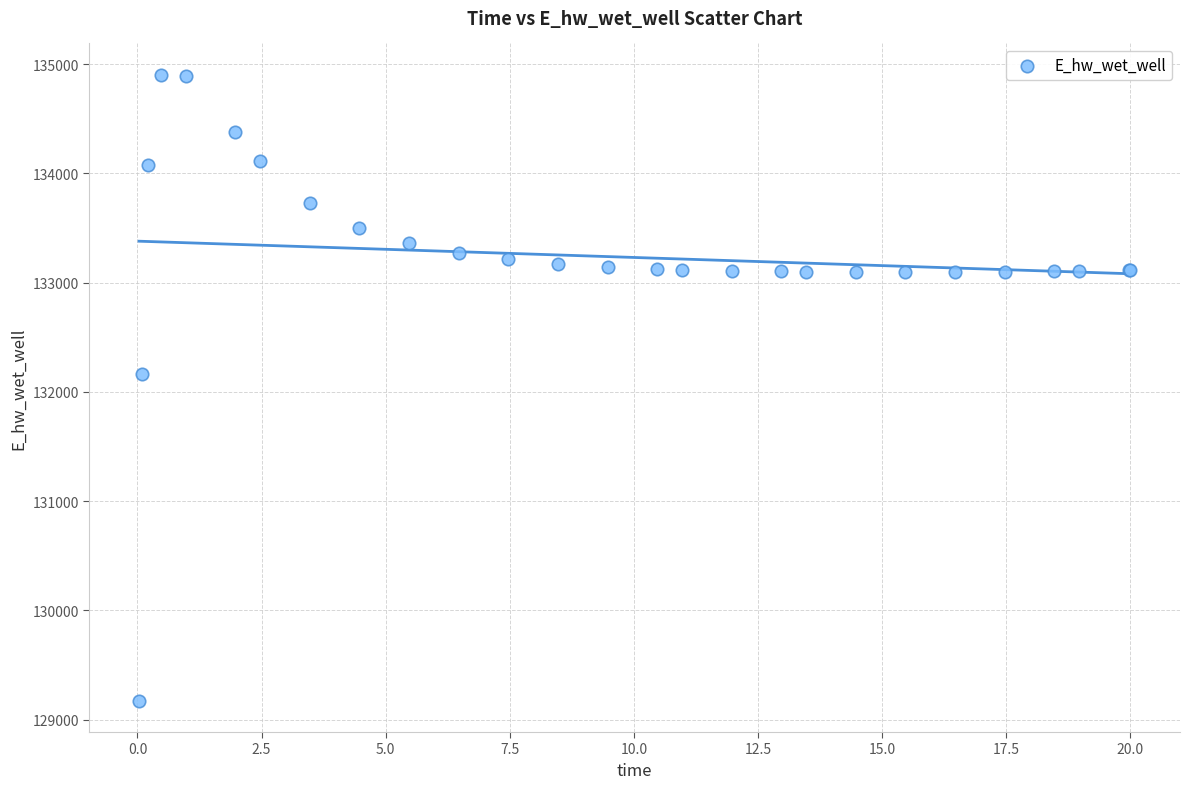

What Y value in the scatter plot is closest to 132037?

132162.2